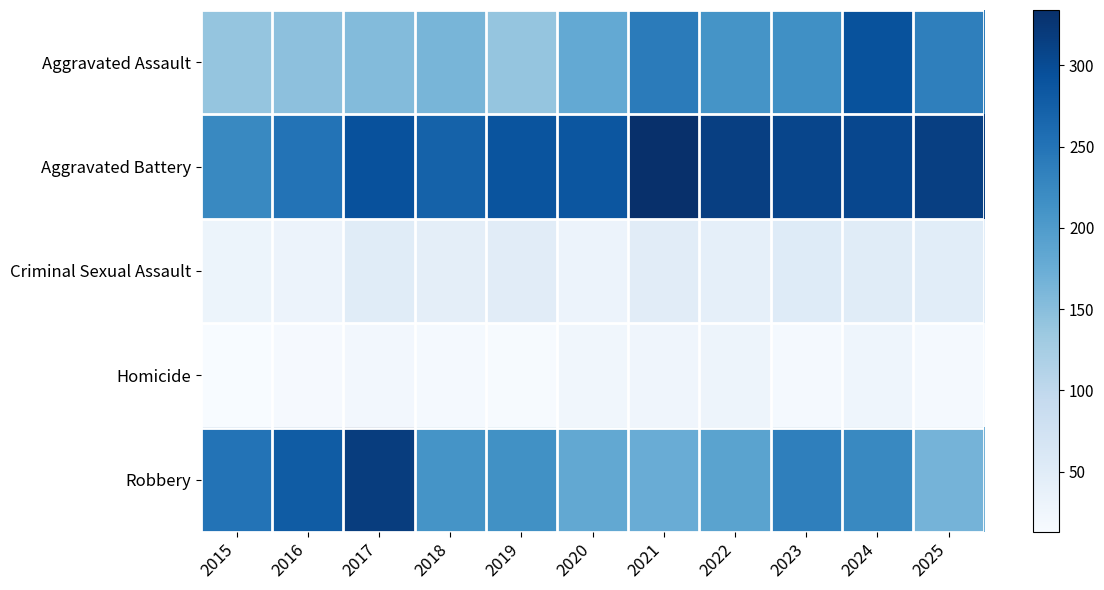

Between 2024 and 2015, which is larger?

2024